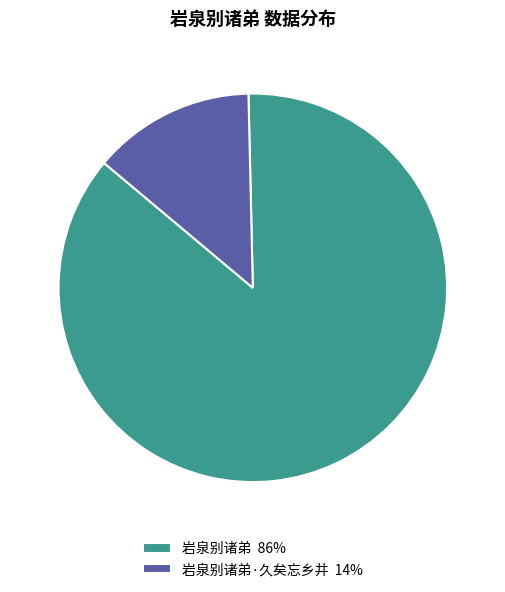

How many segments does this pie chart have?

2